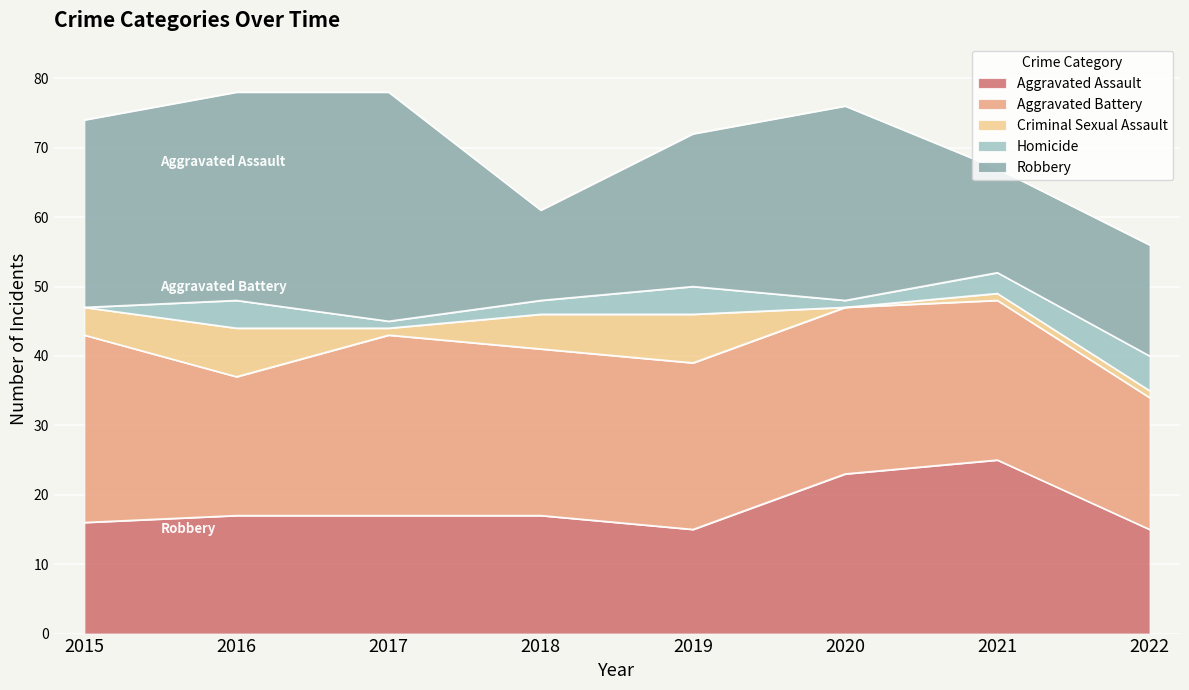

Between which two adjacent categories do Criminal Sexual Assault and Homicide first intersect?

2019 and 2020